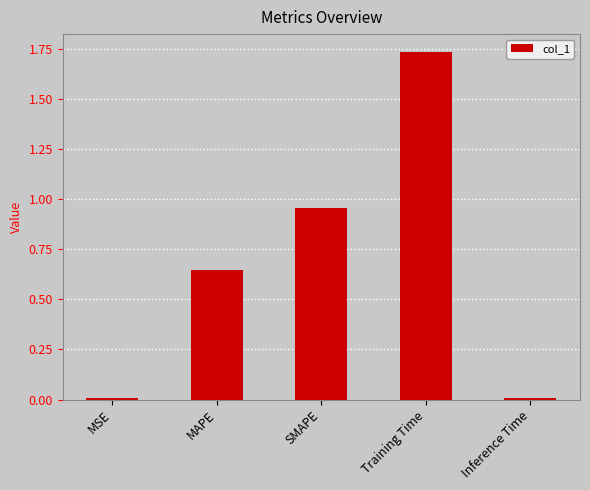

Which has a higher value, MAPE or SMAPE?

SMAPE